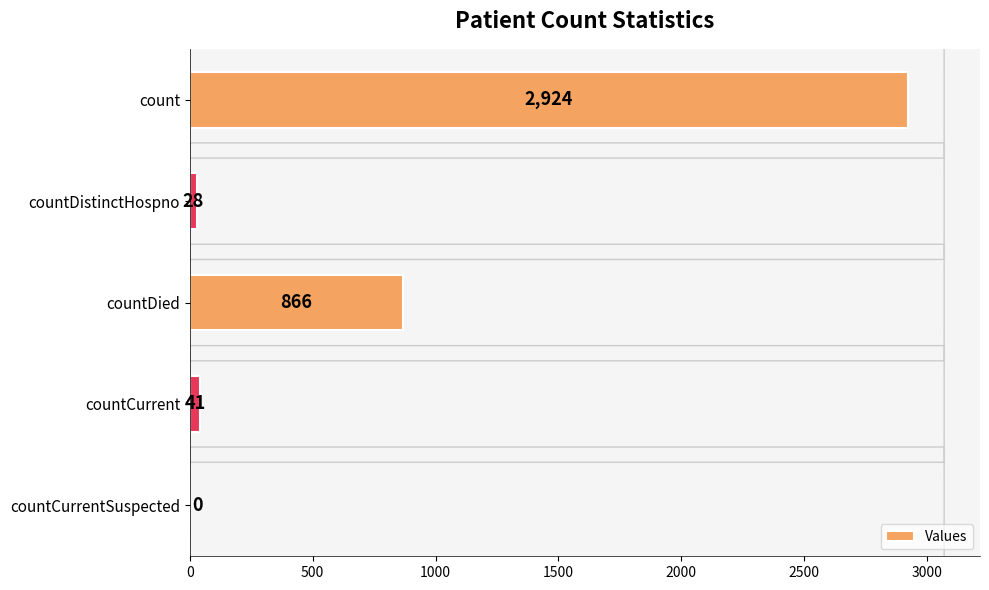

What is the average value?

772